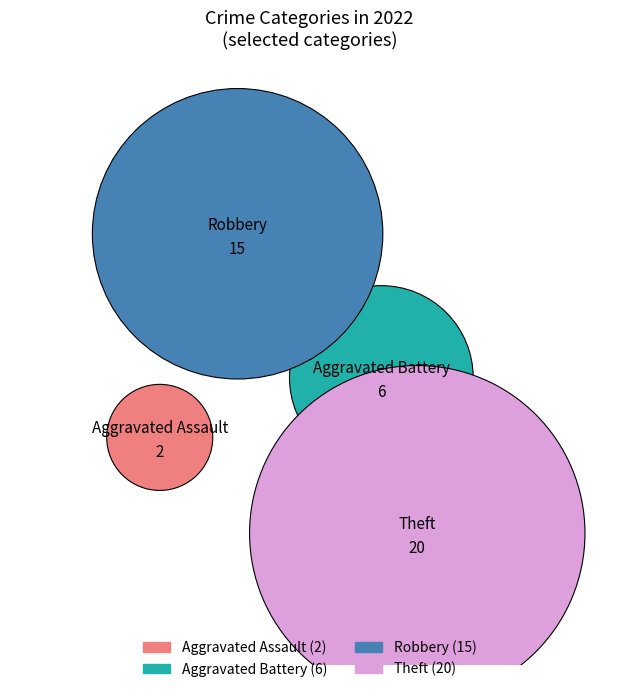

What is the change in value from Aggravated Assault to Theft?

+18